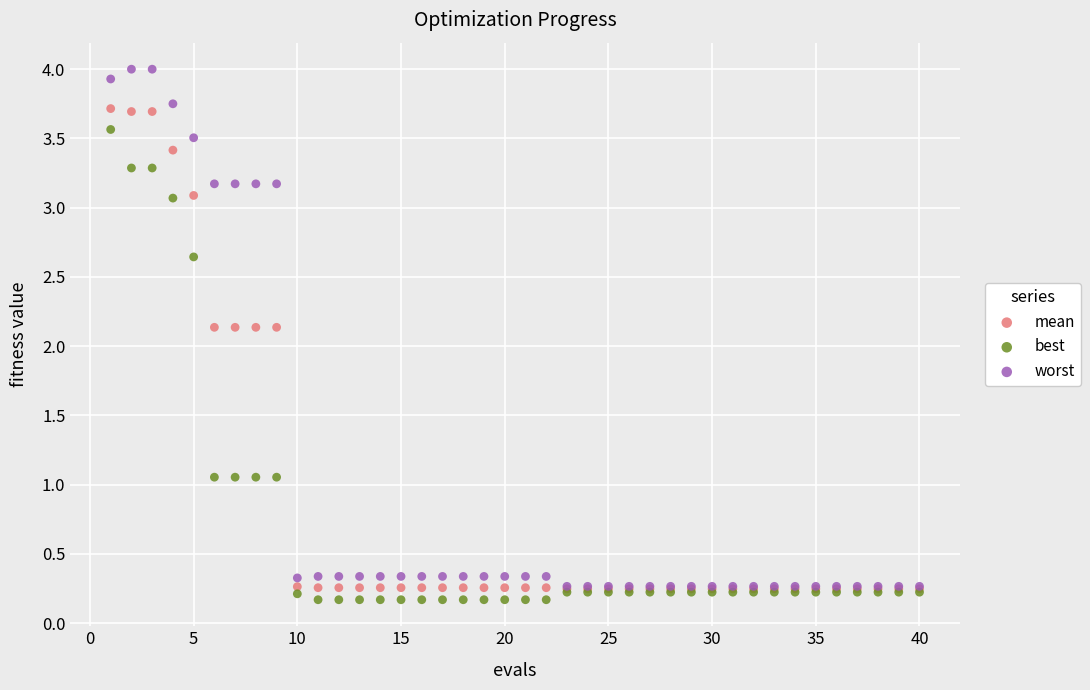

Which series reaches the minimum Y coordinate?

best